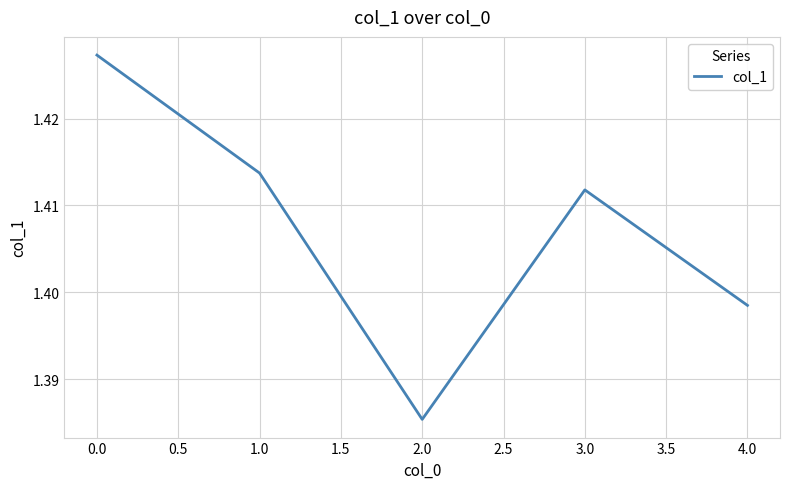

What is the sum of the values at 0.0 and 2.0?

2.8